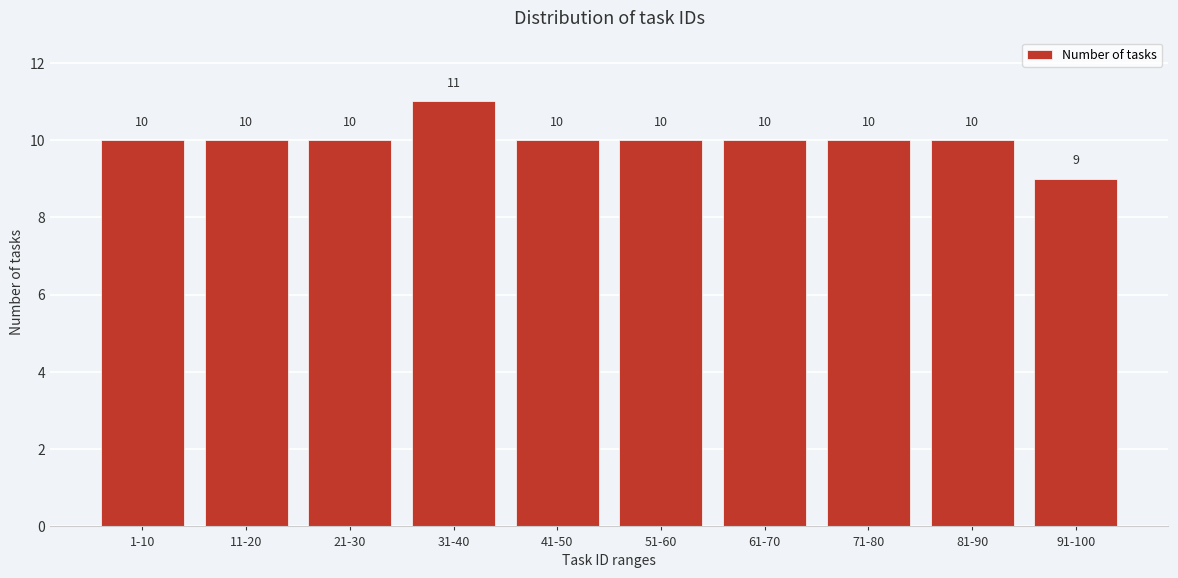

Reading left to right, extract all data points from this chart.

1-10=10	11-20=10	21-30=10	31-40=11	41-50=10	51-60=10	61-70=10	71-80=10	81-90=10	91-100=9